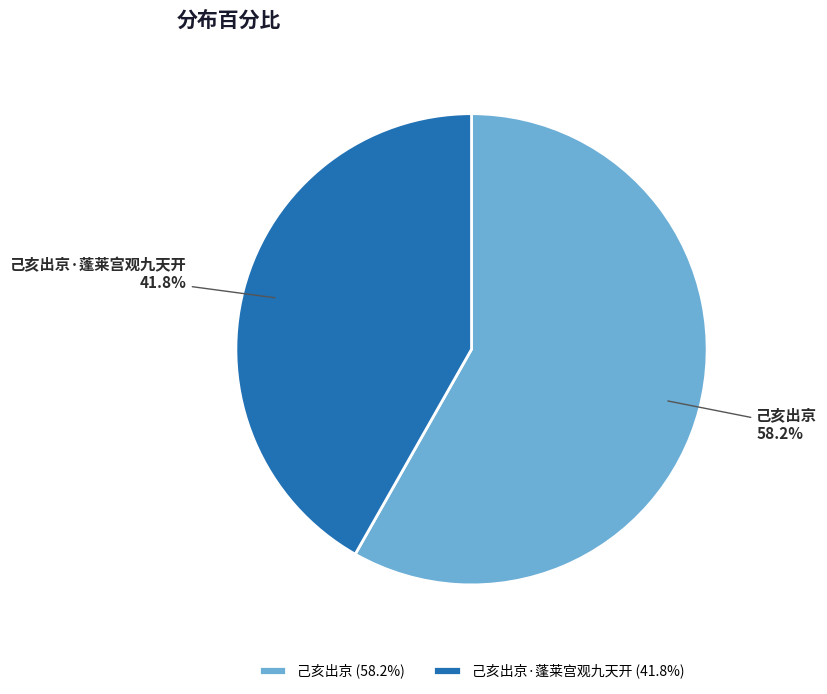

The 己亥出京·蓬莱宫观九天开 slice represents 51% of the pie. True or false?

False